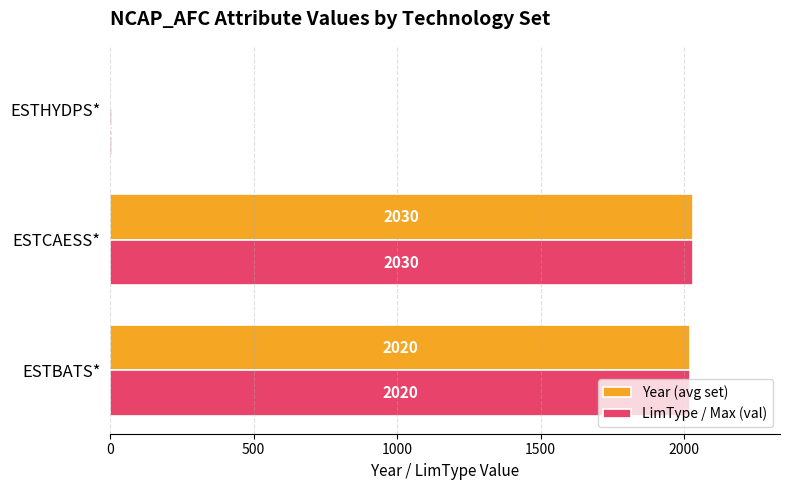

What are all the series names shown in the legend?

Year (avg set), LimType / Max (val)